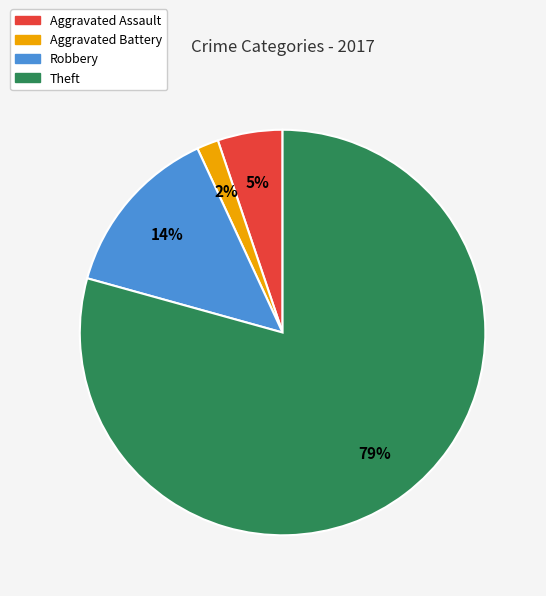

Which has a higher value, Aggravated Assault or Robbery?

Robbery